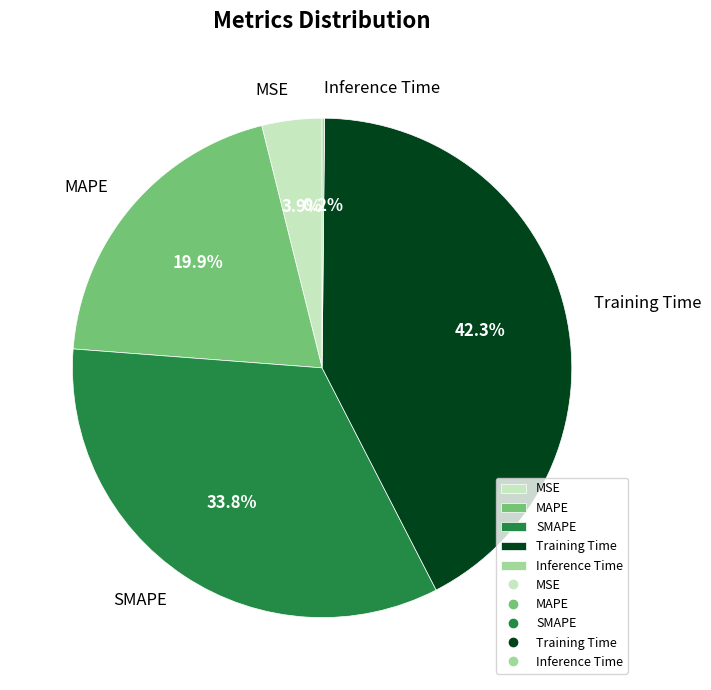

To the nearest percent, what portion does MSE represent?

4%